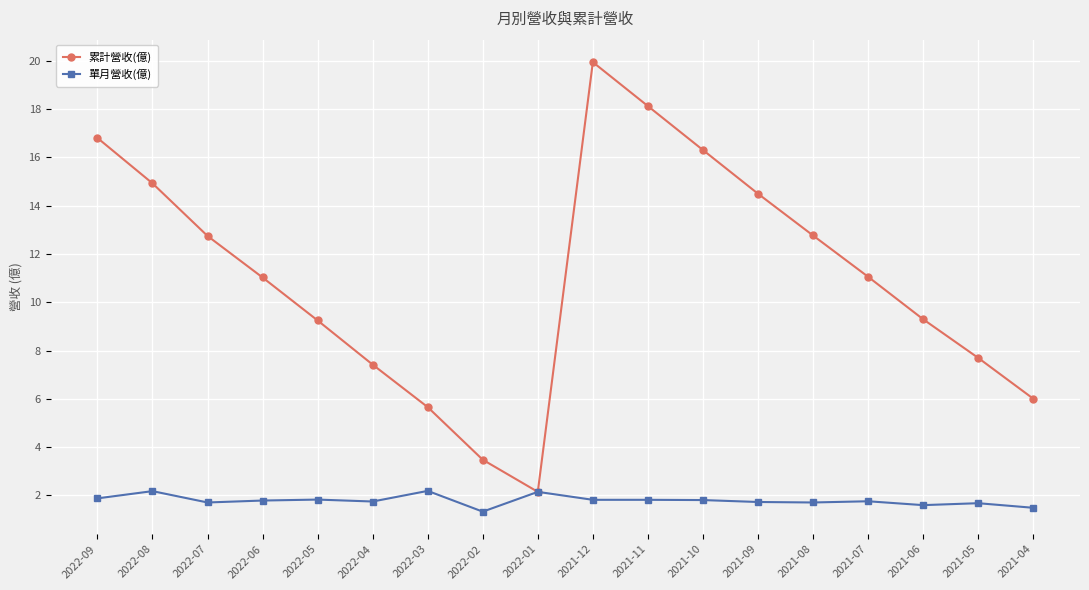

What is the difference between the highest and lowest values at 2022-05?

7.4